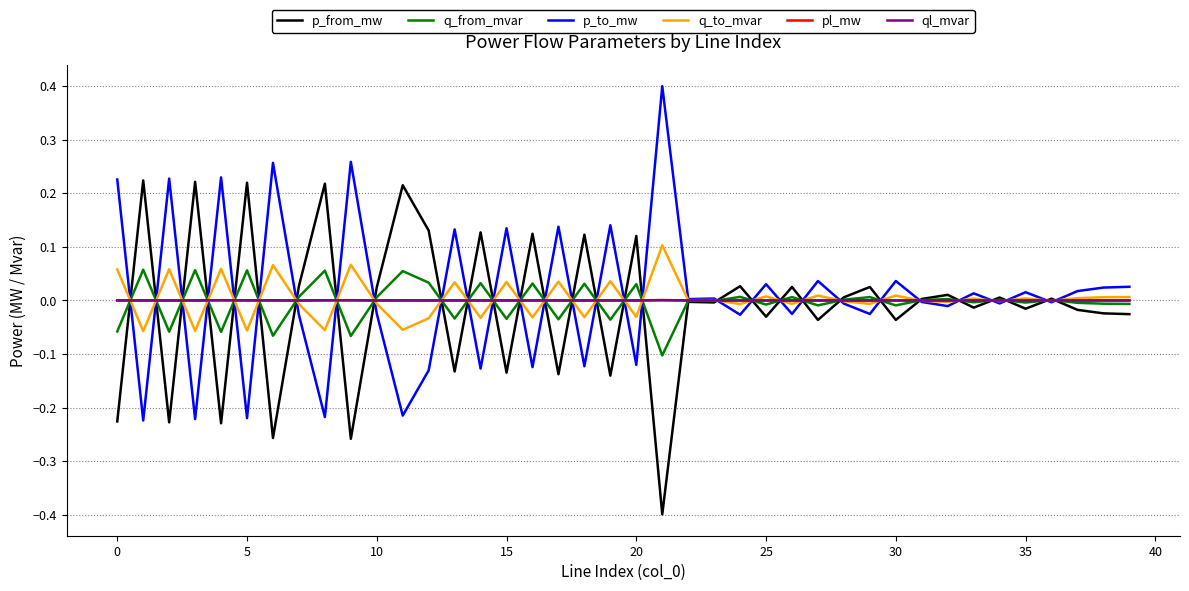

Is this an area chart (filled region under the line)?

No